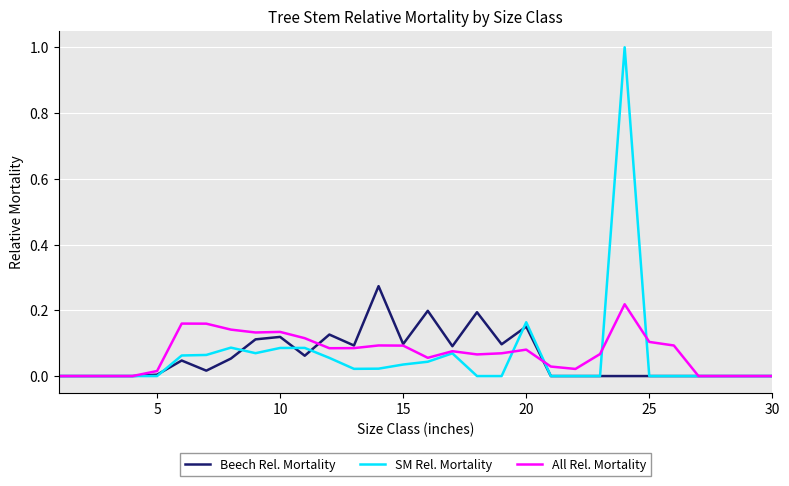

List the series in order of their peak value, lowest first.

All Rel. Mortality, Beech Rel. Mortality, SM Rel. Mortality